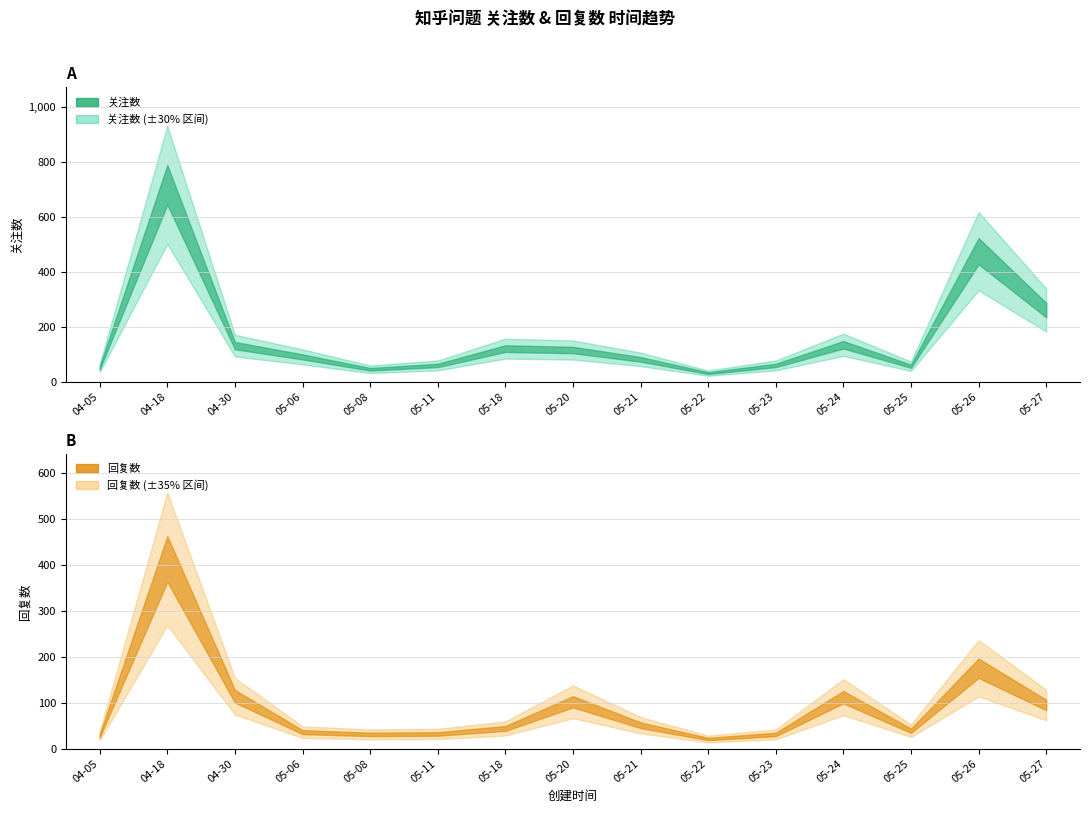

What is the sum of the 回复数 values at 2024-05-20 and 2024-05-18?

146